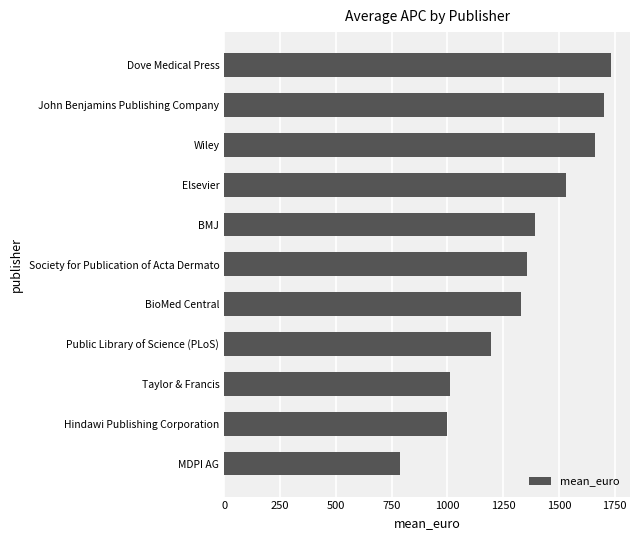

The value at Society for Publication of Acta Dermato is 1940.2. True or false?

False